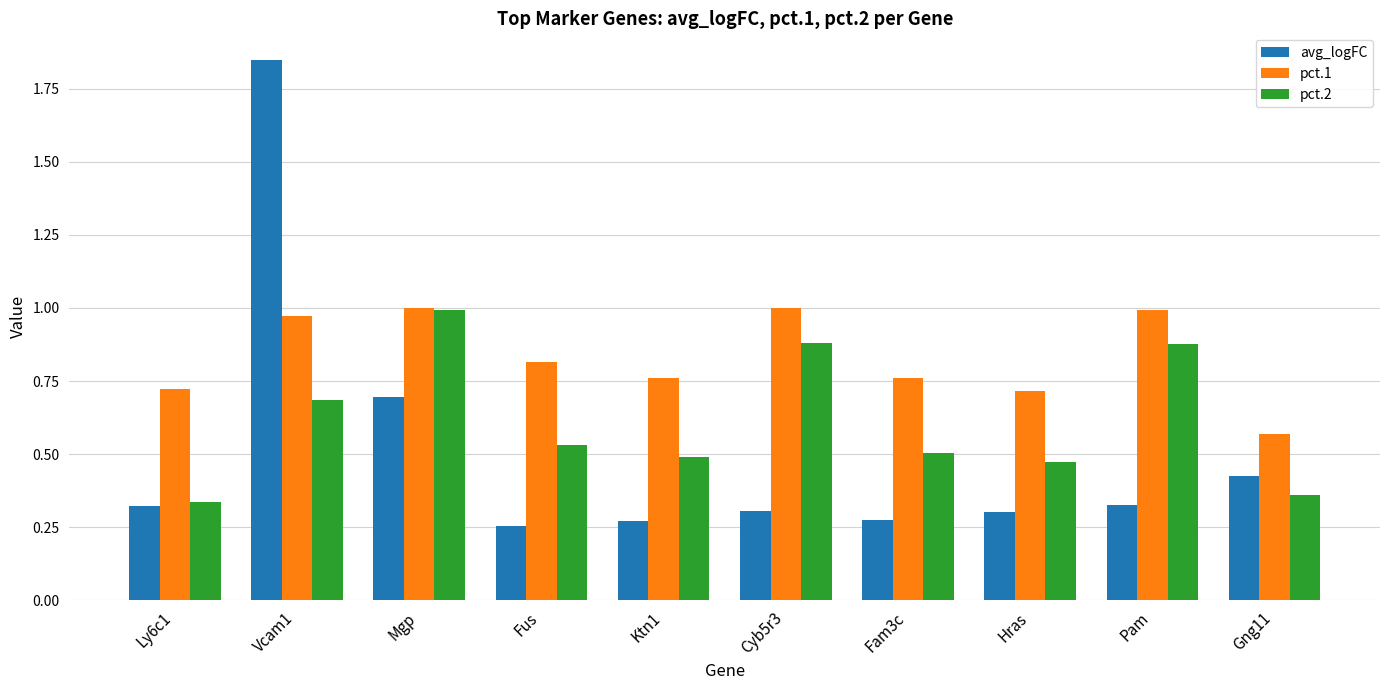

What are all the series names shown in the legend?

avg_logFC, pct.1, pct.2